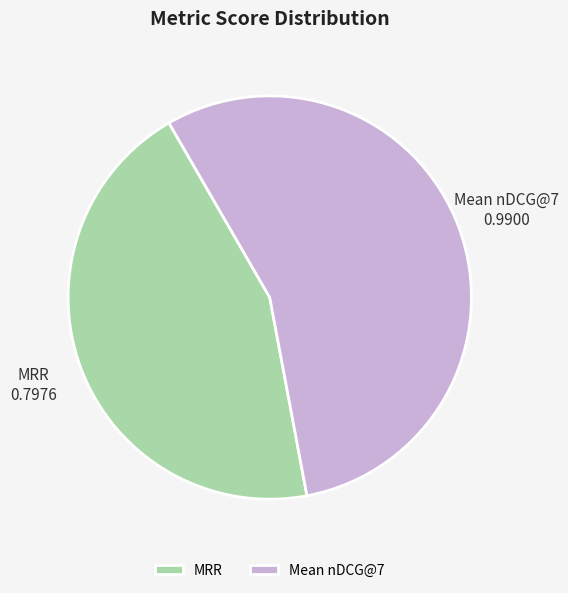

Is it true that MRR is 31% of the pie?

False